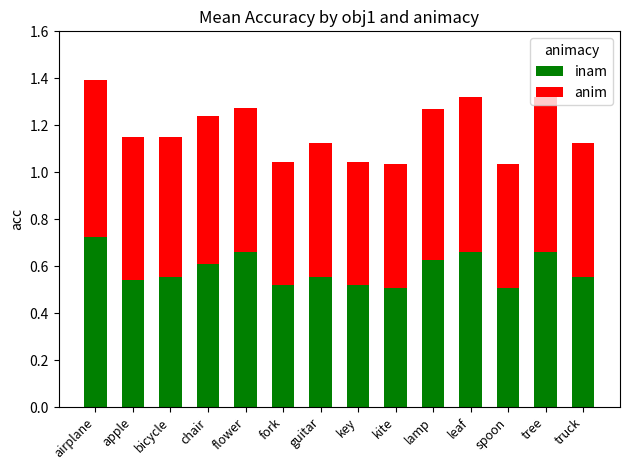

What is the total value across all series at lamp?

1.3